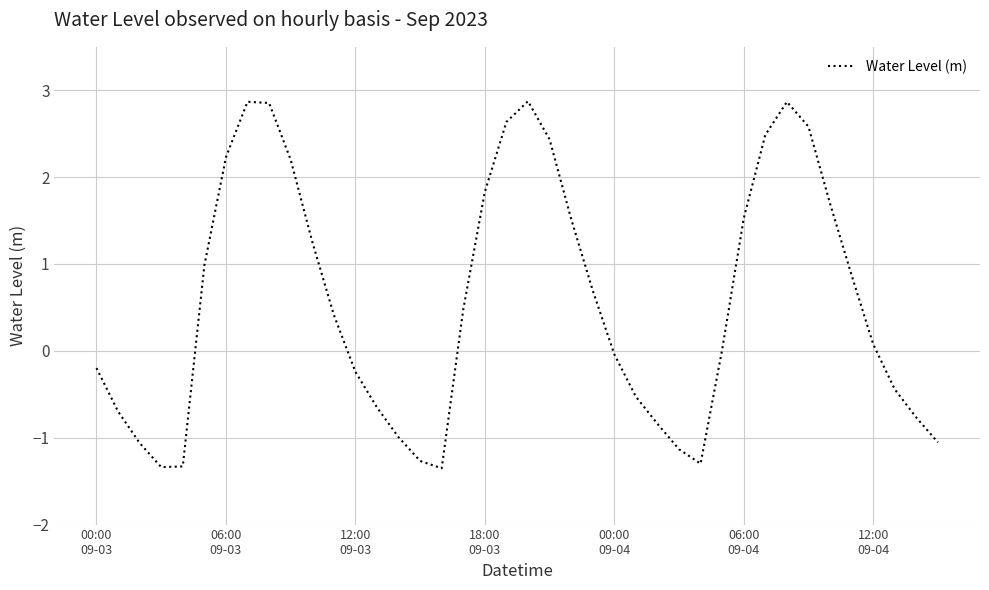

What is the sum of all values?

22.2